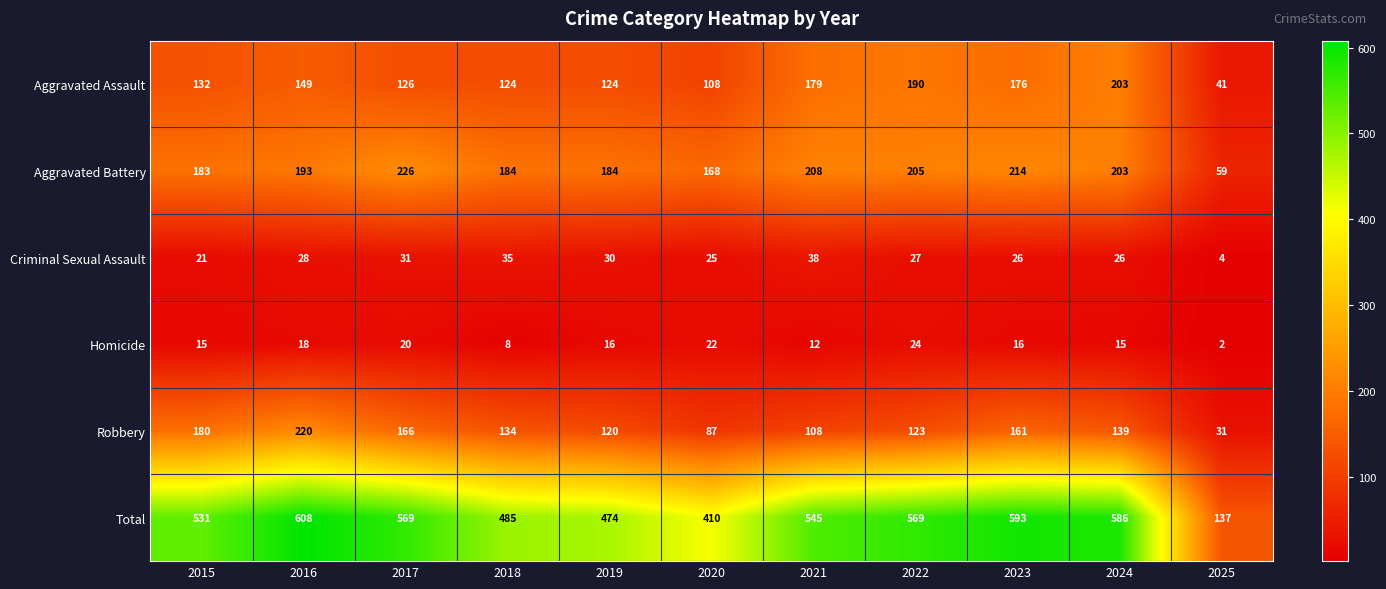

List the series in order of their peak value, highest first.

Total, Aggravated Battery, Robbery, Aggravated Assault, Criminal Sexual Assault, Homicide